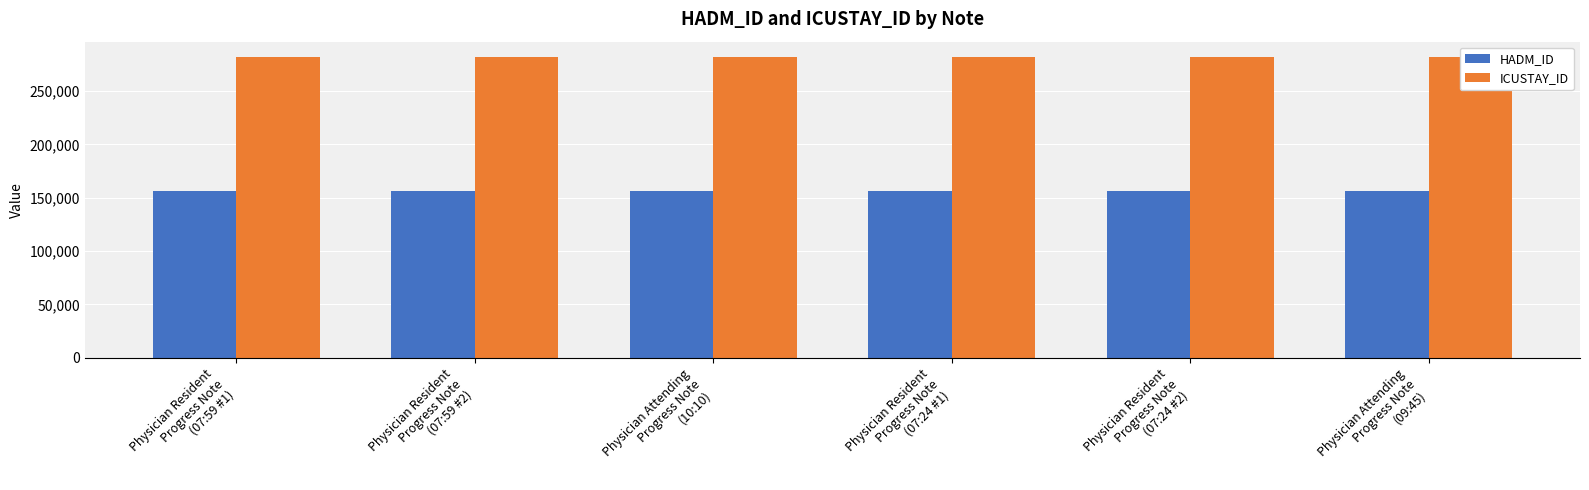

The HADM_ID series shows 275131 at Physician Resident
Progress Note
(07:24 #2). True or false?

False